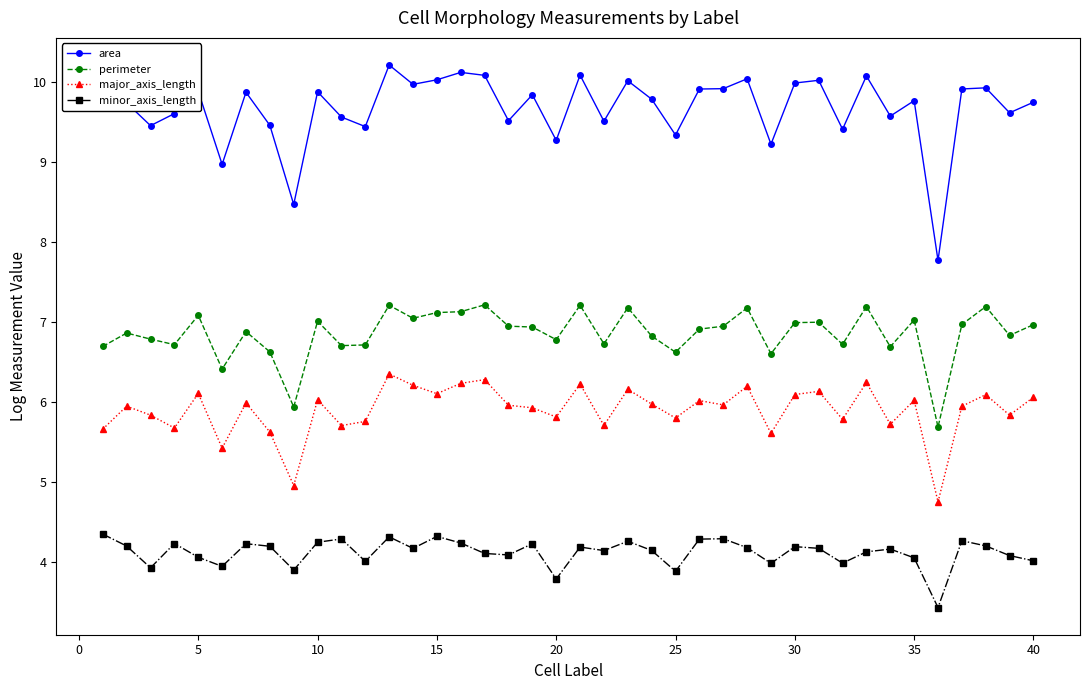

Rank the series by their maximum value, from lowest to highest.

minor_axis_length, major_axis_length, perimeter, area